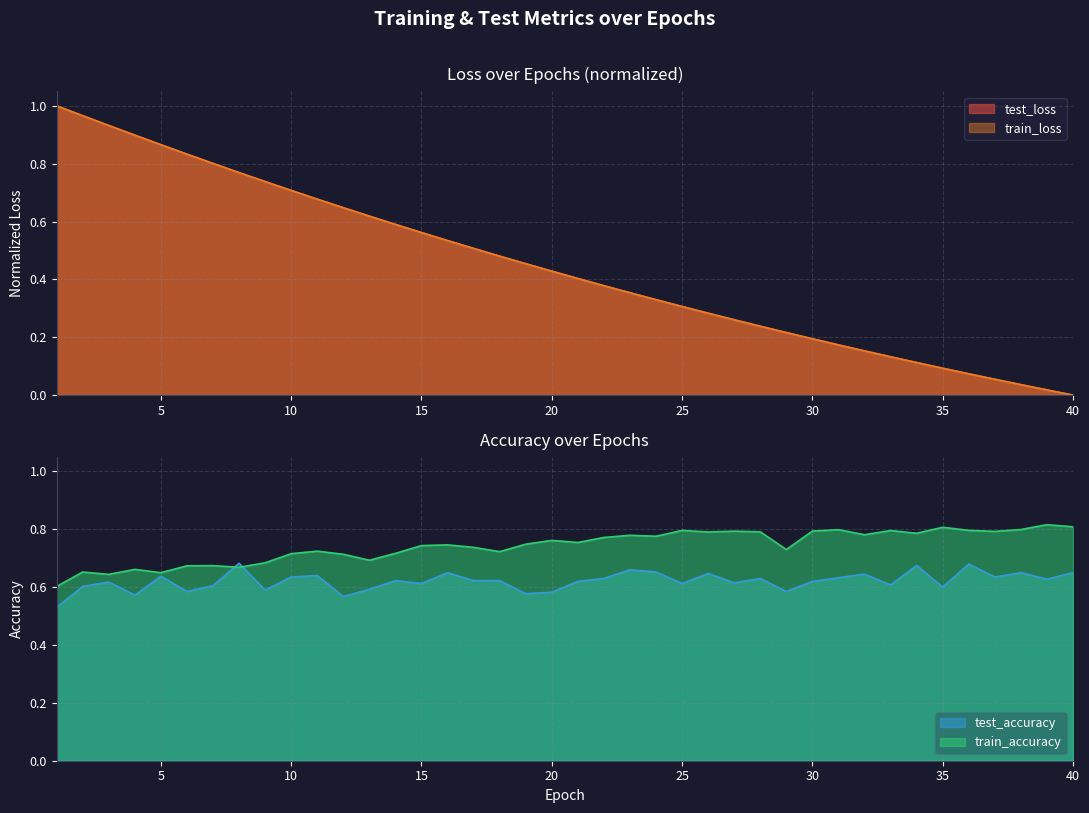

Which label corresponds to the smallest value in the chart?

40